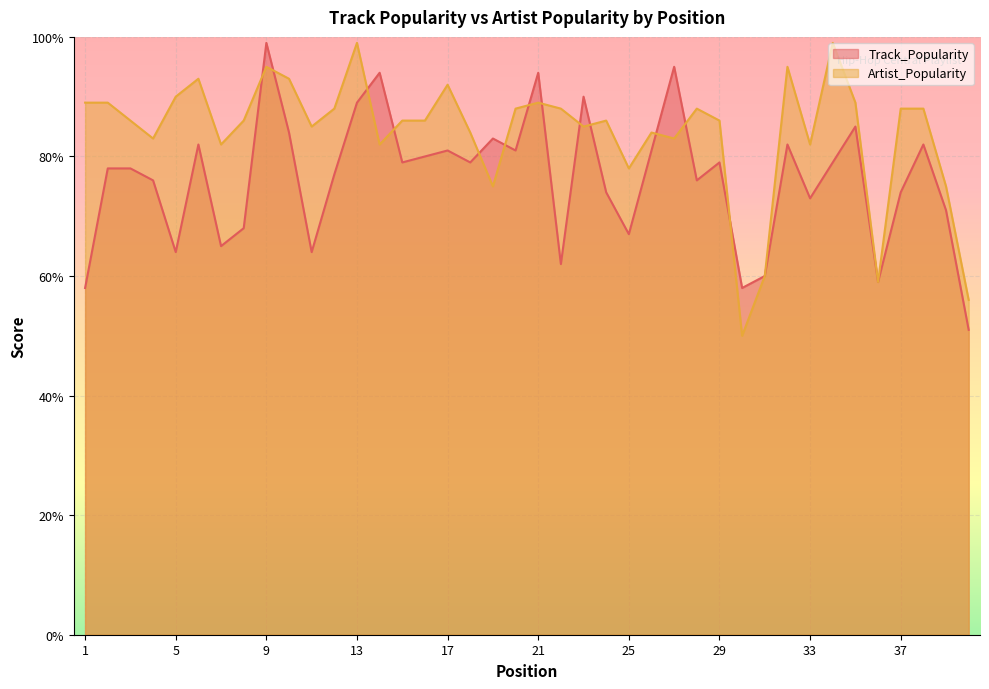

What is the spread (max minus min) of values at 28?

12